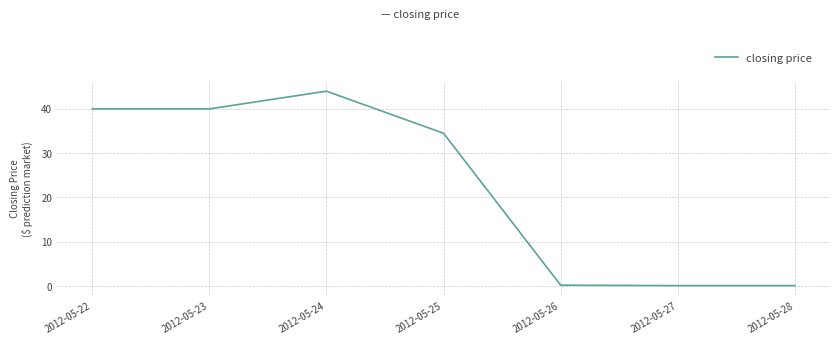

At which label does the data first exceed 34?

2012-05-22